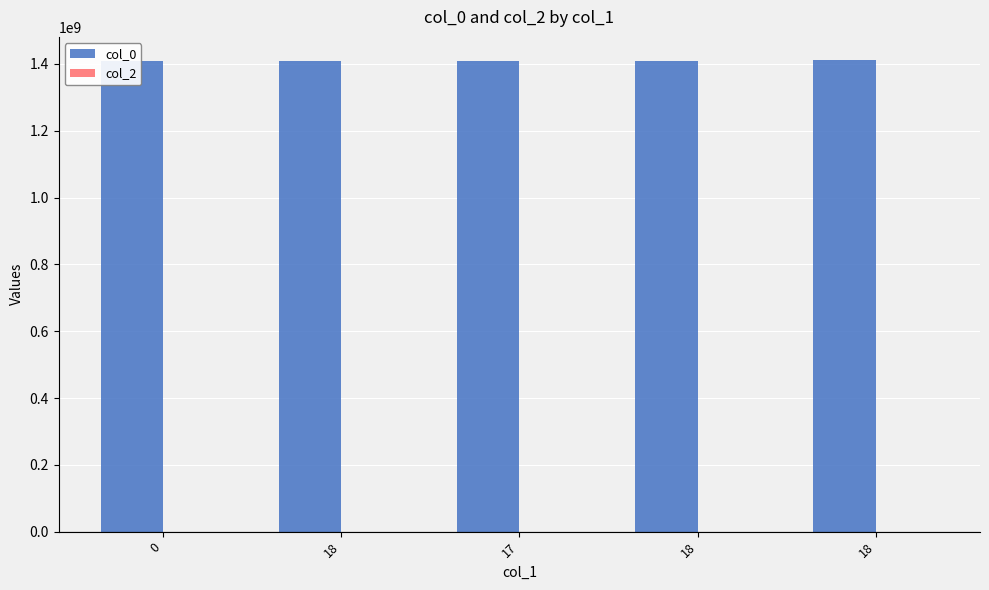

At which category is the sum across all series the highest?

18